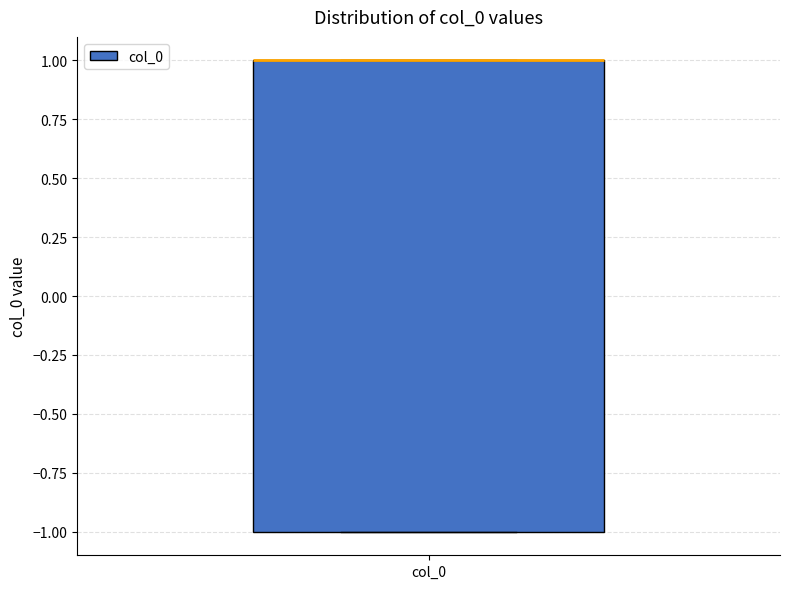

Read this box plot against the y-axis: the position of the median line, the range covered by the box, and the ends of both whiskers. The values are not printed on the chart, so give them approximately, as read against the axis.

median 1 (drawn on the box's upper edge), box -1 to 1, whiskers -1 to 1